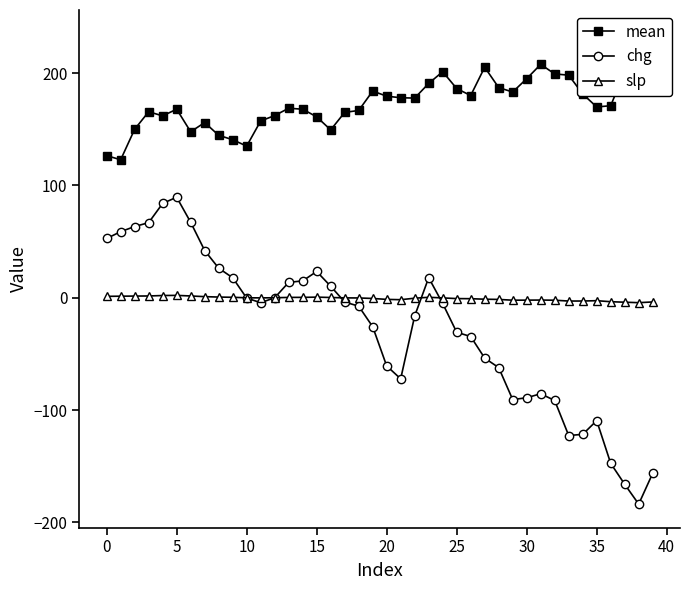

At which category does the chart reach its minimum across all series?

38